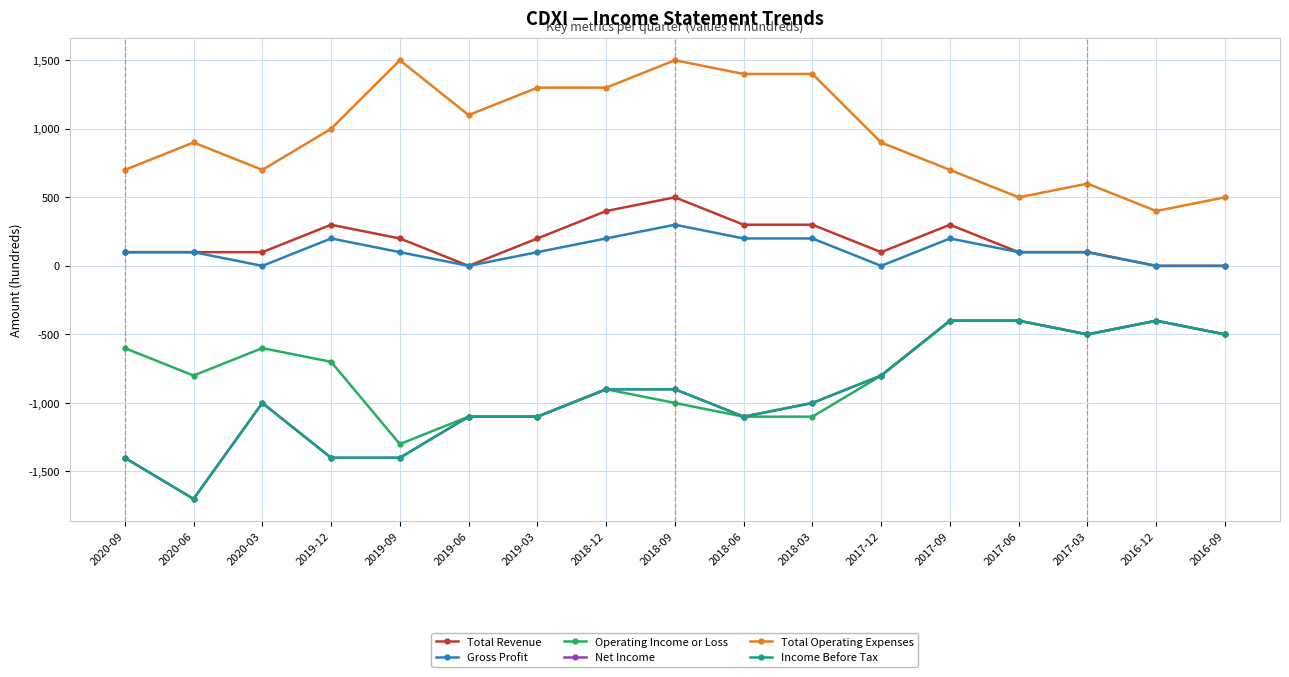

What is the highest value of the Net Income series?

-400